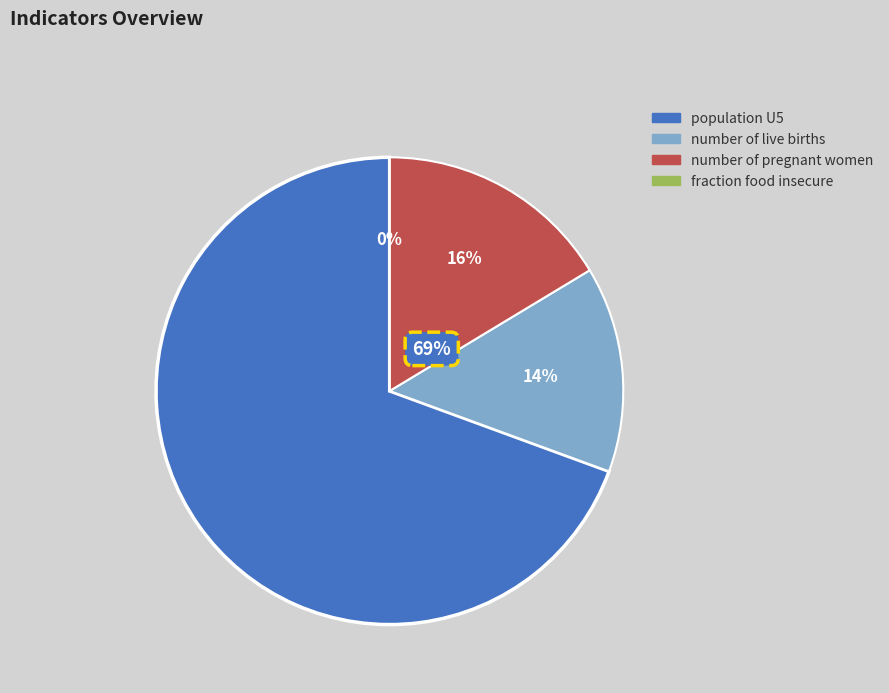

True or false: number of pregnant women accounts for 10% of the total.

False